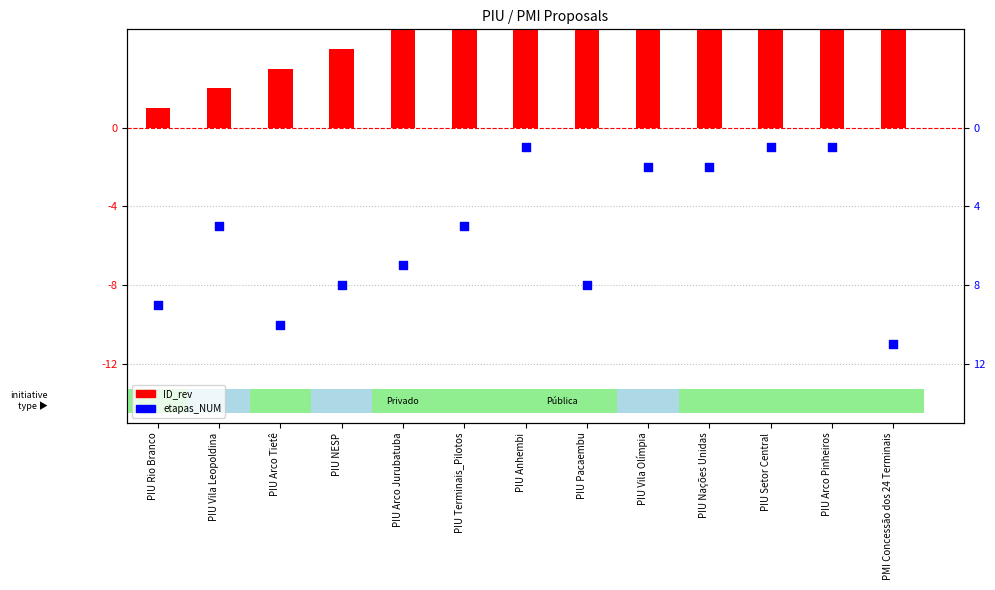

Is the value of ID_rev at PMI Concessão dos 24 Terminais greater than the value of etapas_NUM at PIU Setor Central?

Yes